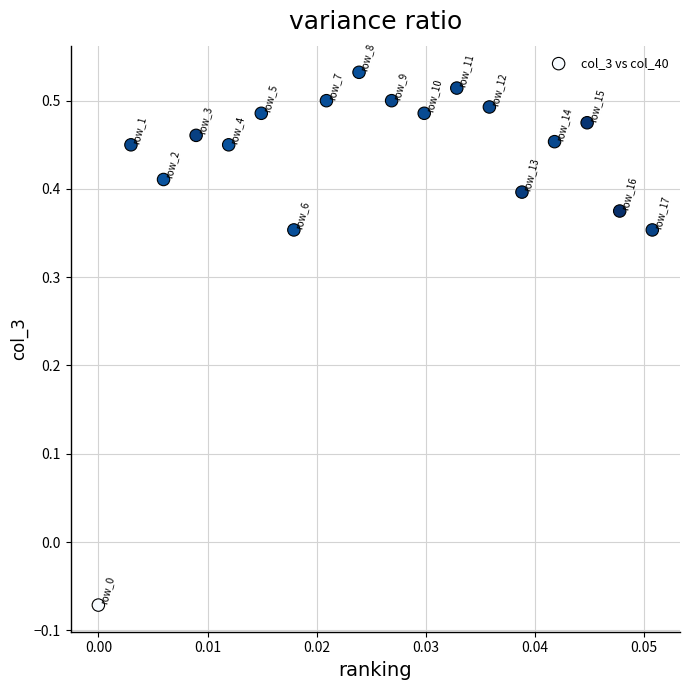

What is the range of Y values (max minus min)?

0.6